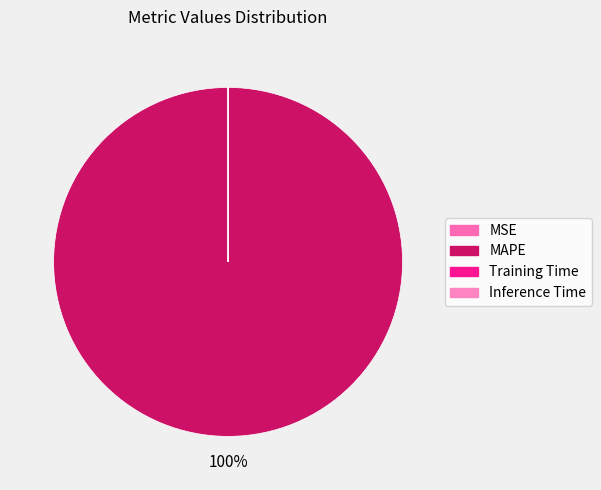

Which slice represents more than half of the pie?

MAPE